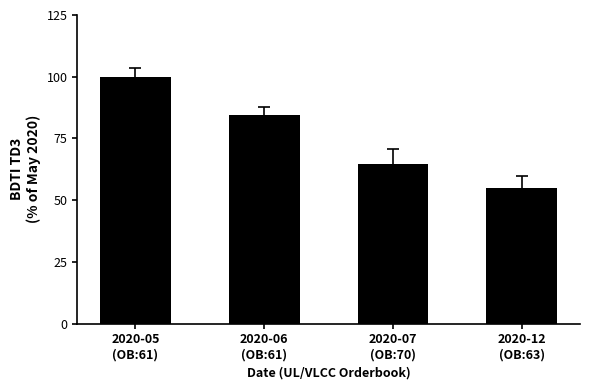

What is the label of the 3rd bar from the left?

2020-07
(OB:70)